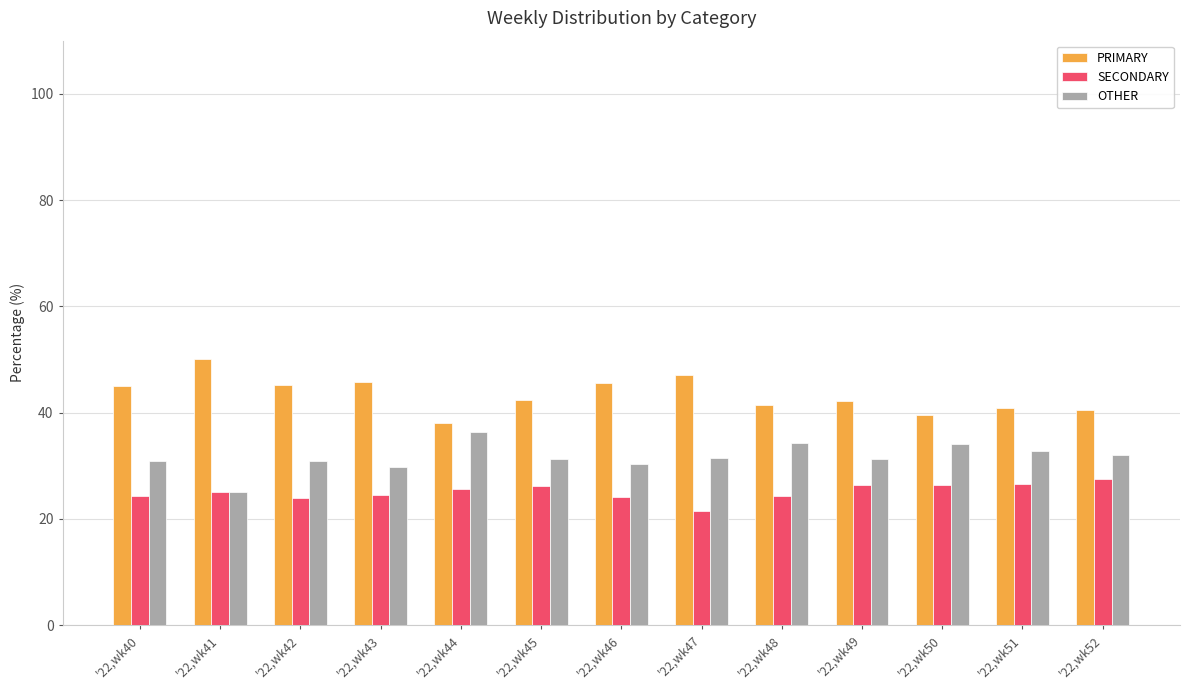

How many bars are there in each group?

3